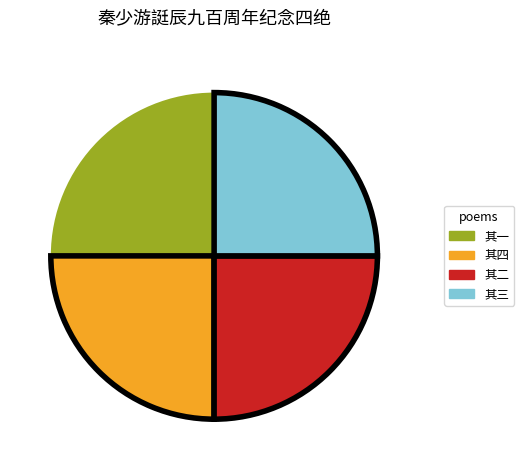

True or false: 其三 accounts for 11% of the total.

False